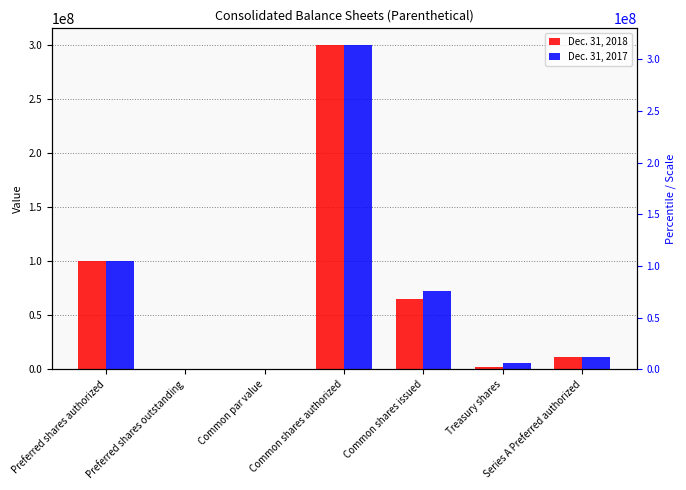

The value of Dec. 31, 2017 at Common shares issued is 120006507.3. True or false?

False